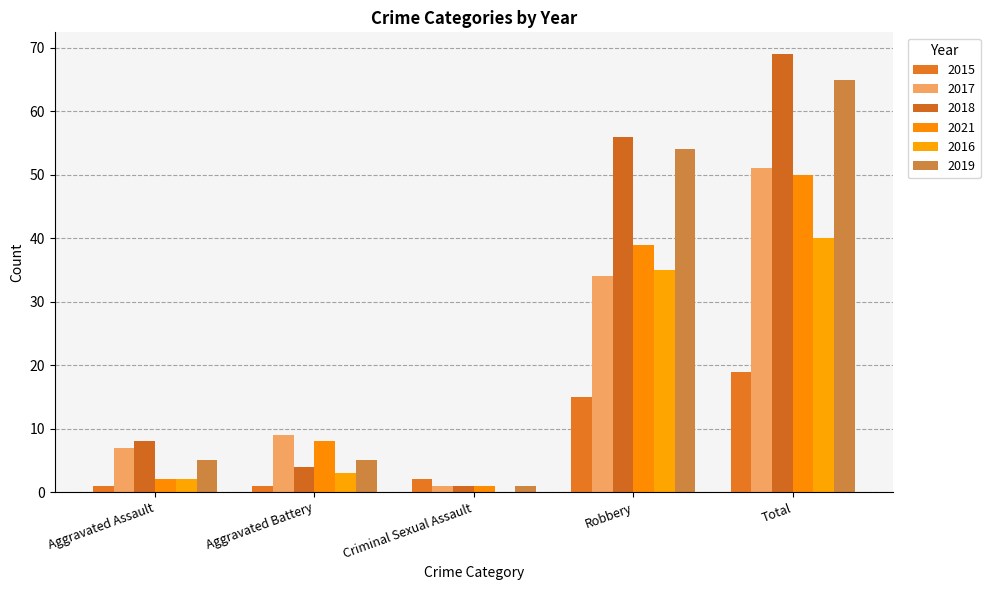

Which series has the largest total across all categories?

2018